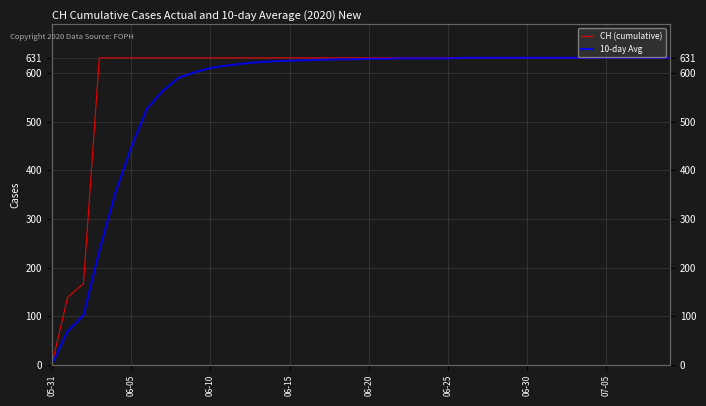

The value of CH (cumulative) at 06-20 is 631. True or false?

True